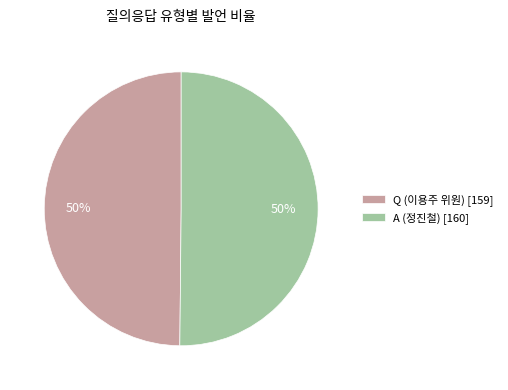

The A (정진철) [160] slice represents 43% of the pie. True or false?

False